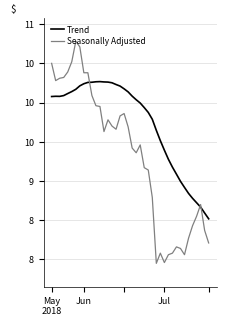

What are all the series names shown in the legend?

Trend, Seasonally Adjusted